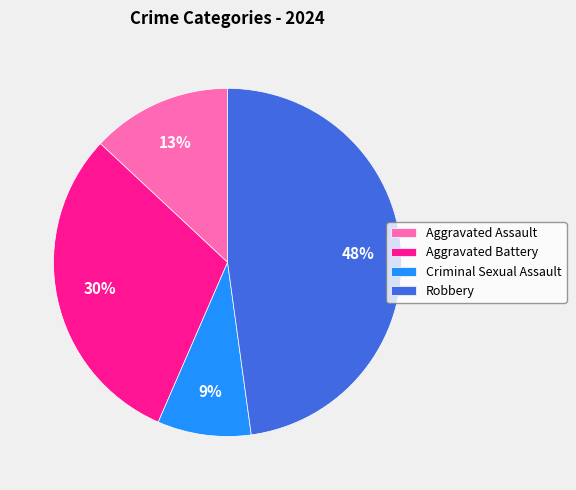

To the nearest percent, what percentage of the pie is Aggravated Assault?

13%